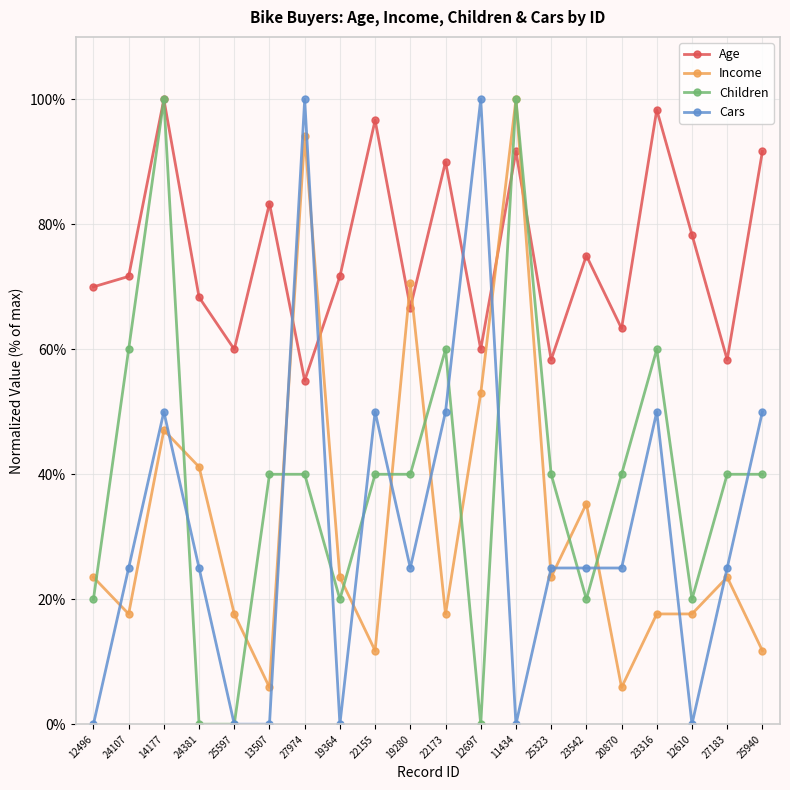

What is the greatest value displayed?

100.0